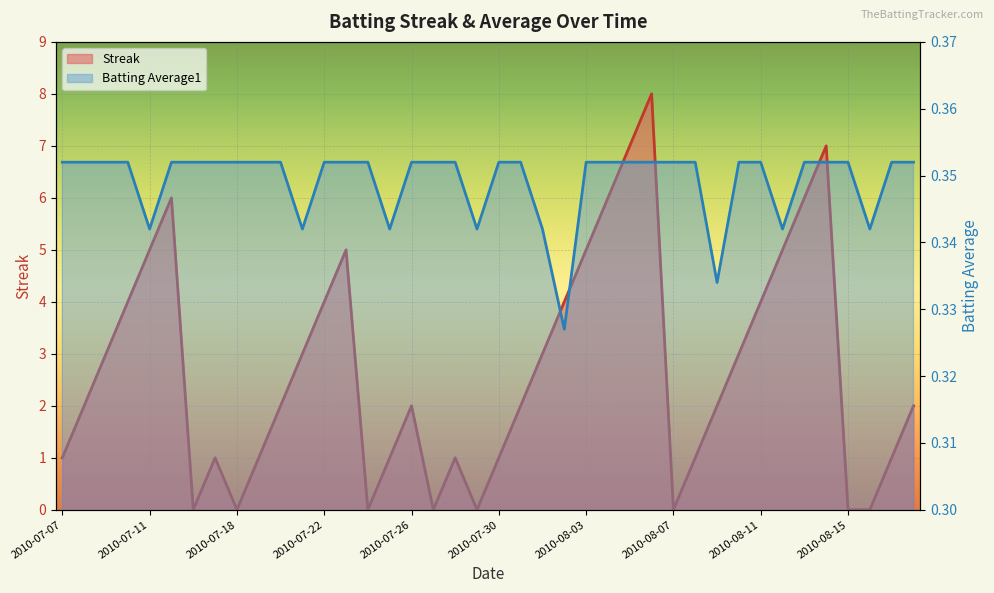

Is it true that Batting Average1 equals 0.5 at 21?

False